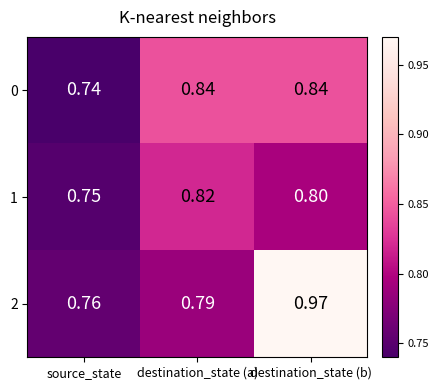

Is the value of 1 at destination_state (a) greater than the value of 2 at destination_state (b)?

No